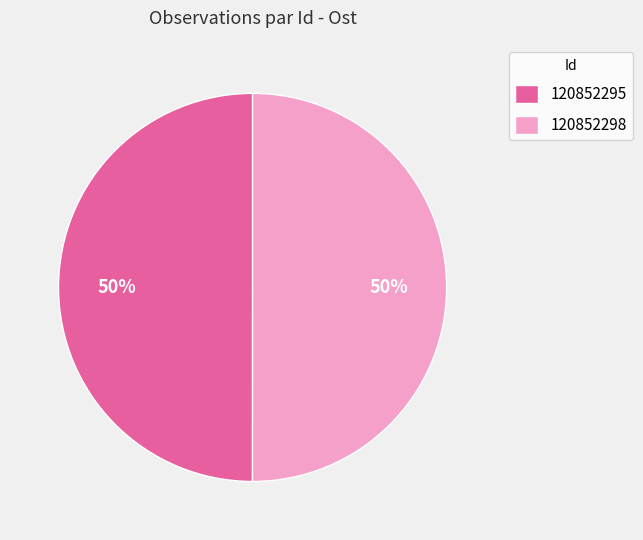

Is it true that 120852295 is 63% of the pie?

False